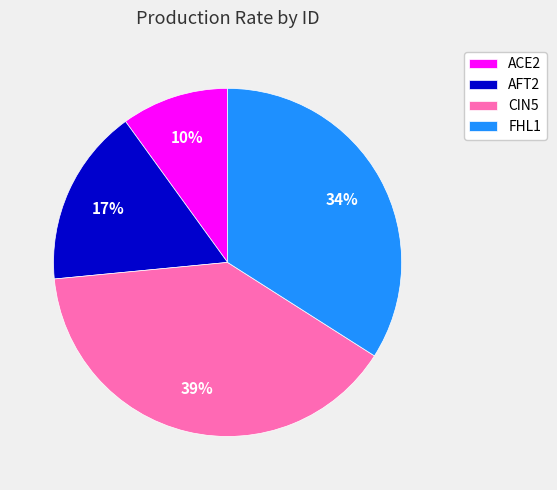

How many slices are in this pie chart?

4